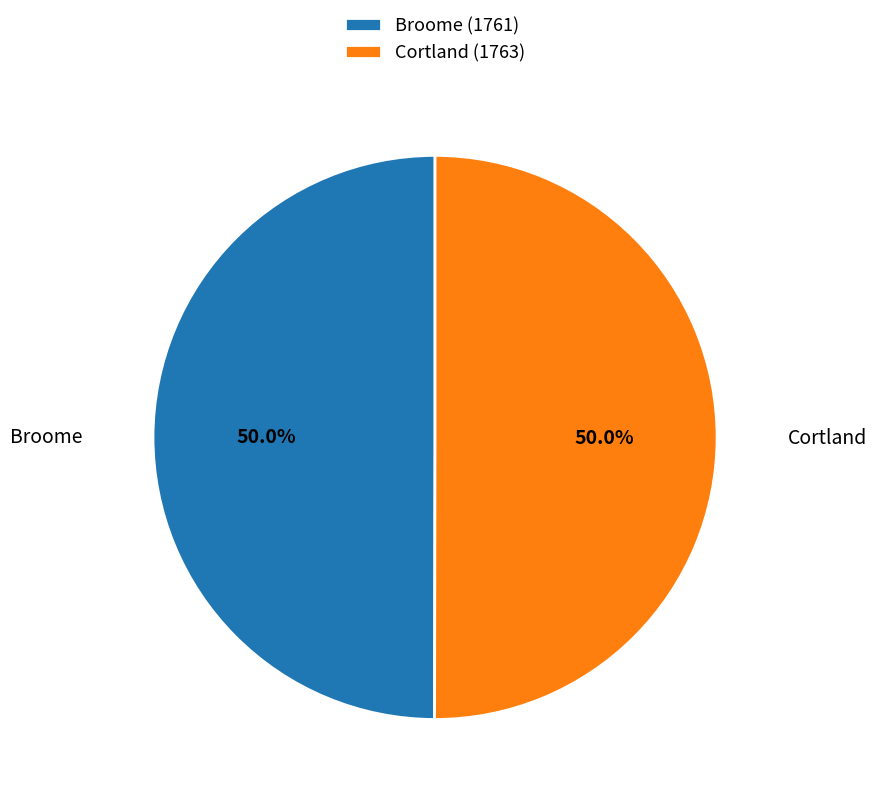

How many segments does this pie chart have?

2